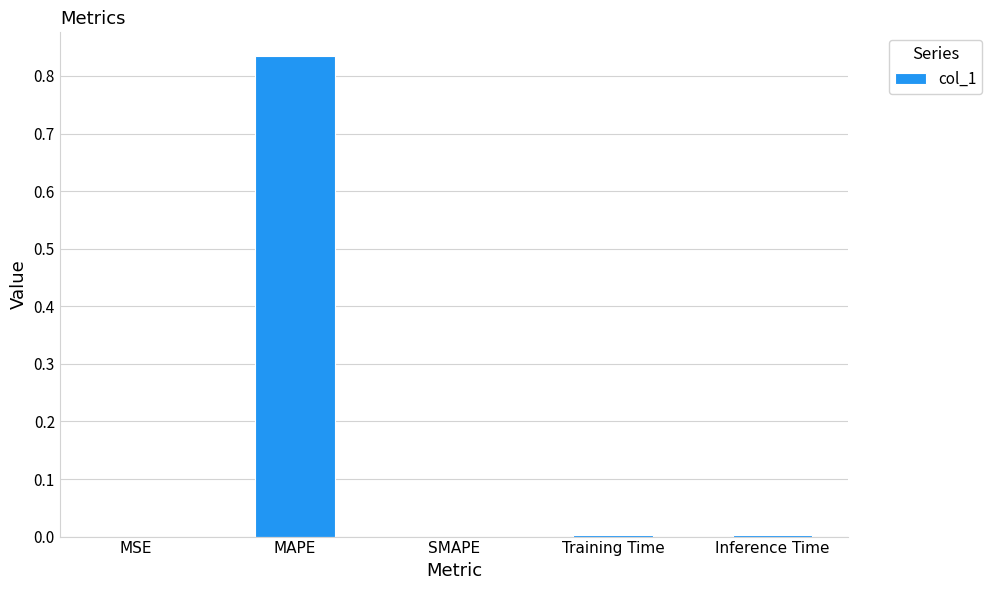

The value at Inference Time is 0.0. True or false?

True